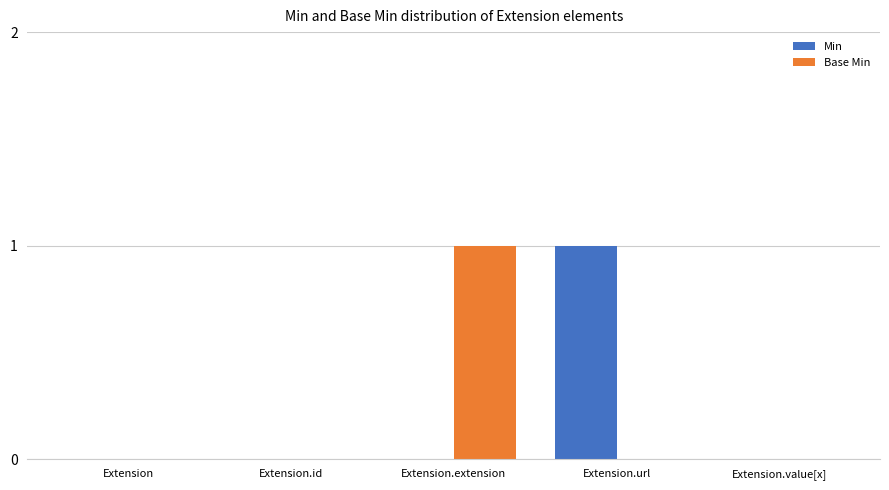

Count the Base Min values in the range 0 to 1.

5